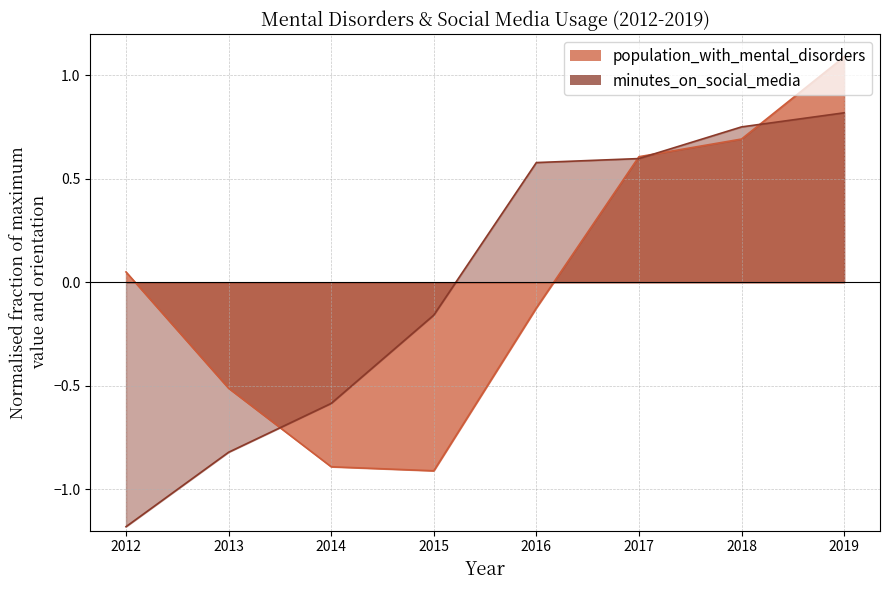

At how many categories does at least one series exceed 0?

5